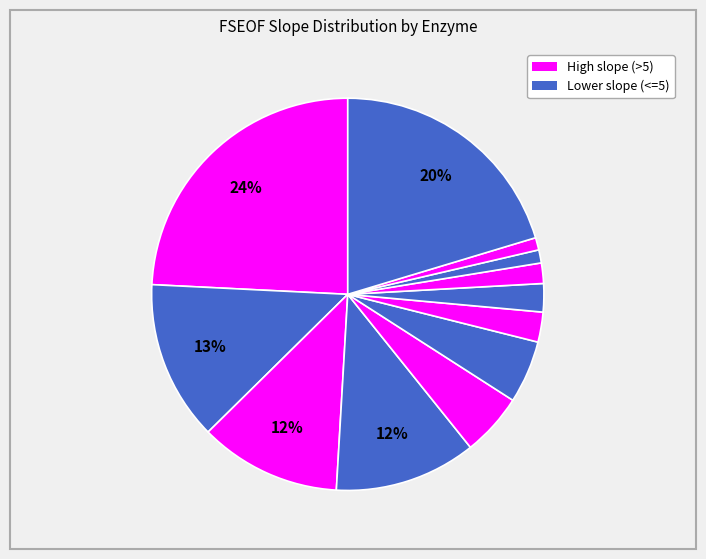

Is there a majority slice in this chart?

No